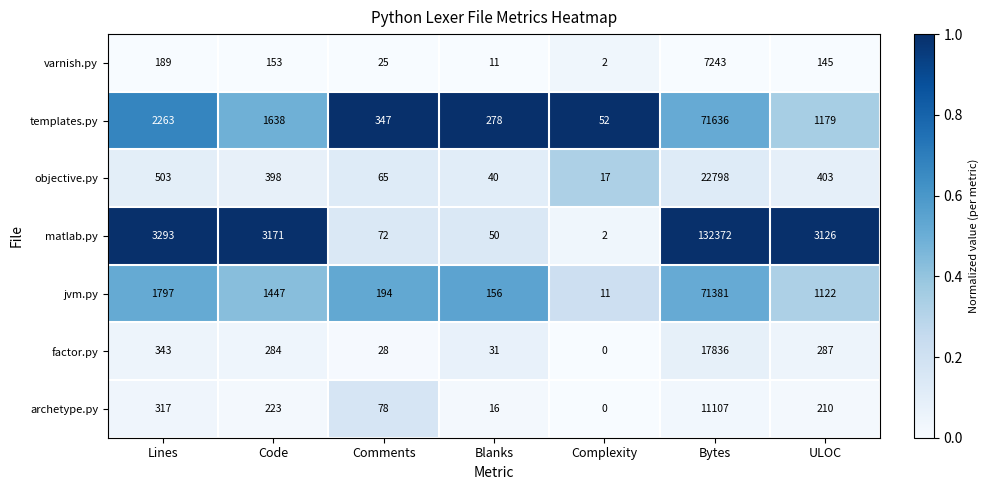

The value of factor.py at Comments is 13. True or false?

False